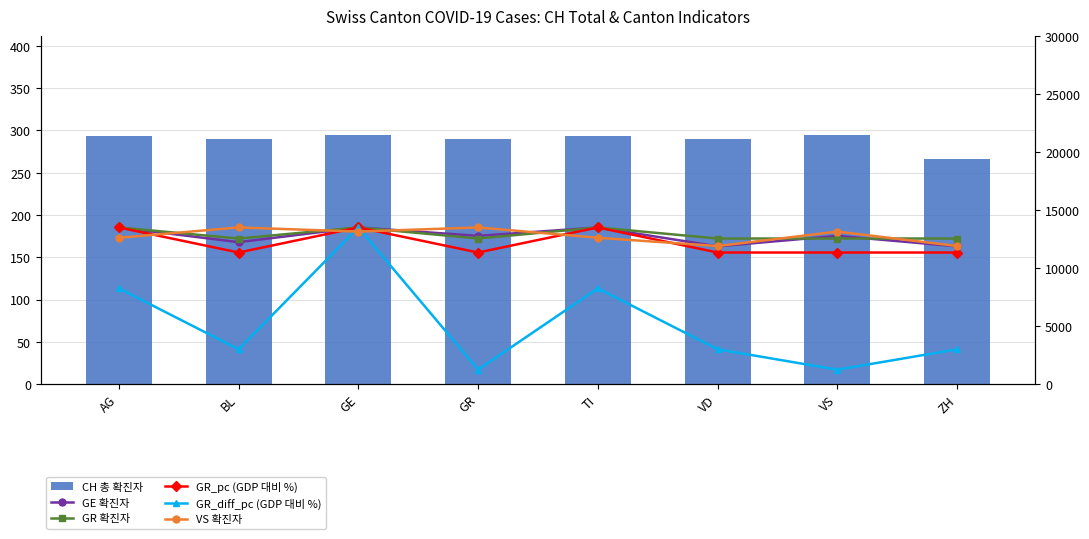

What is the sum of the CH 총 확진자 values at BL and ZH?

556.0